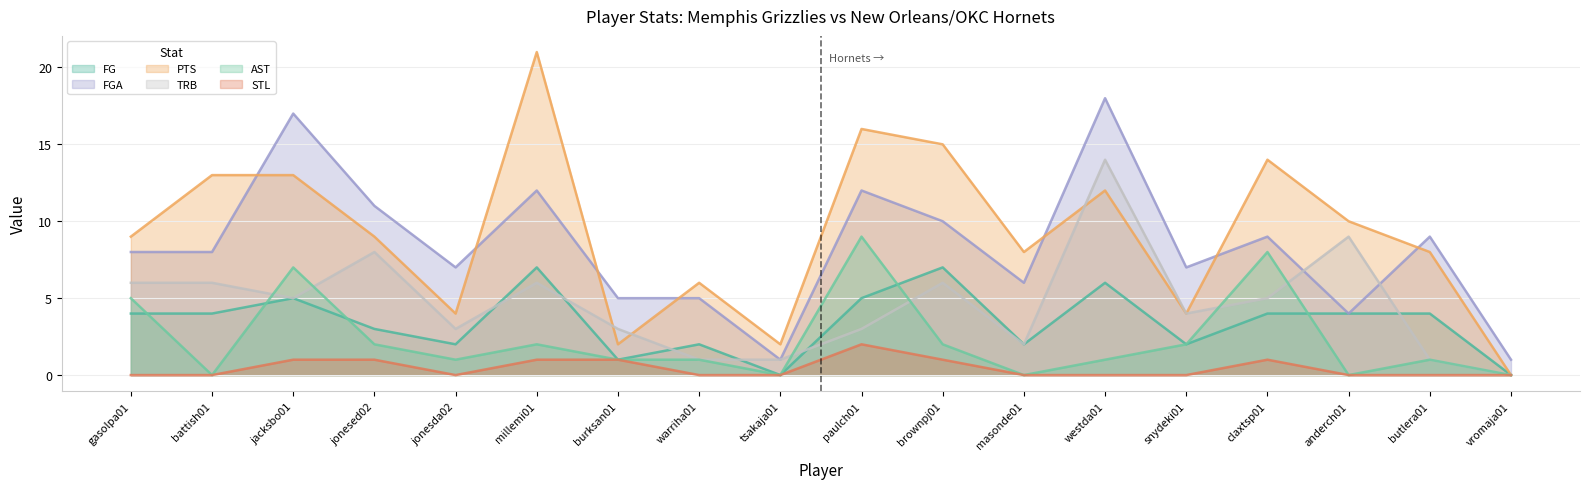

Which has a higher value, battish01 or anderch01?

battish01